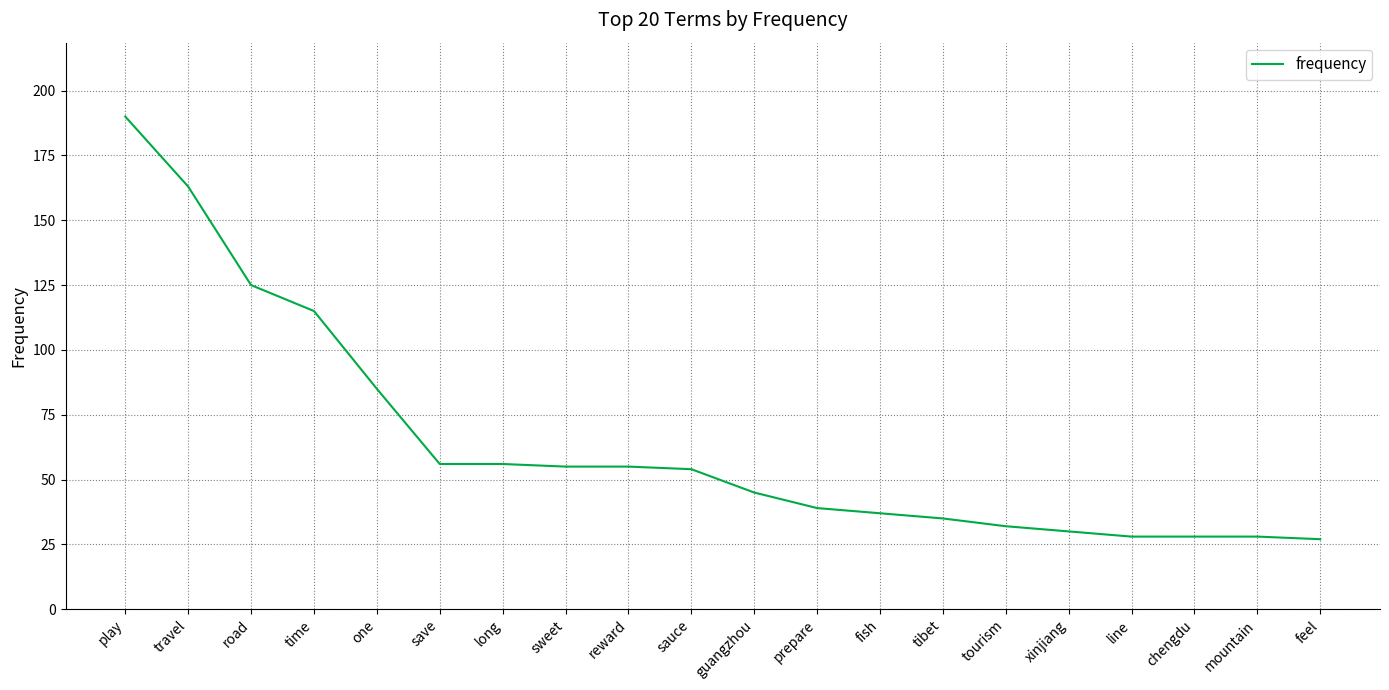

What is the minimum value shown in the chart?

27